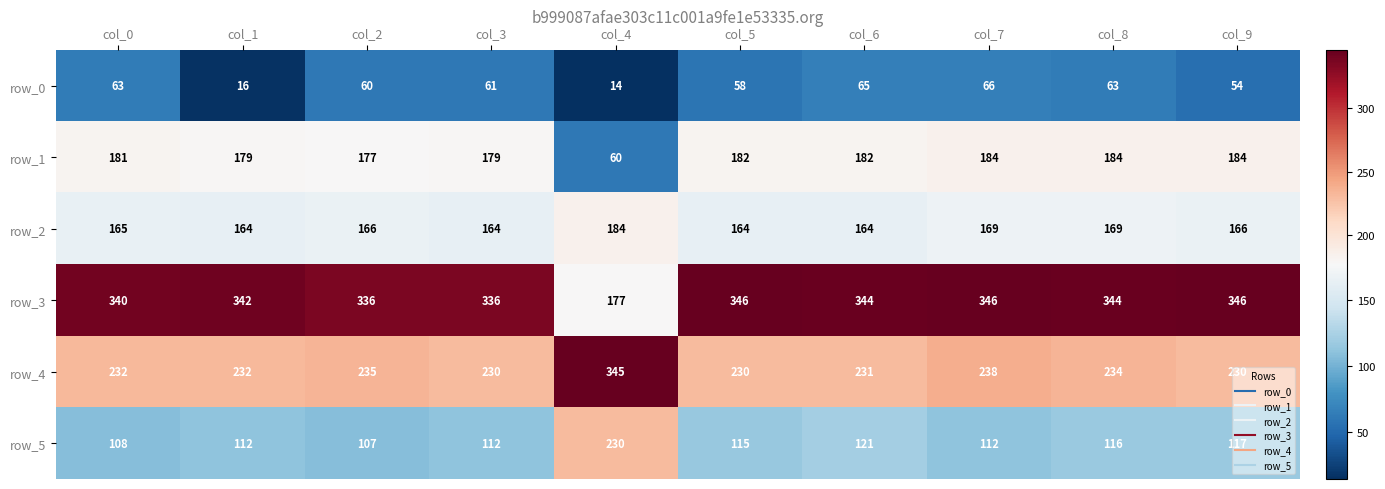

Reading right to left, extract all data points from this chart.

row_0: 54	63	66	65	58	14	61	60	16	63
row_1: 184	184	184	182	182	60	179	177	179	181
row_2: 166	169	169	164	164	184	164	166	164	165
row_3: 346	344	346	344	346	177	336	336	342	340
row_4: 230	234	238	231	230	345	230	235	232	232
row_5: 117	116	112	121	115	230	112	107	112	108